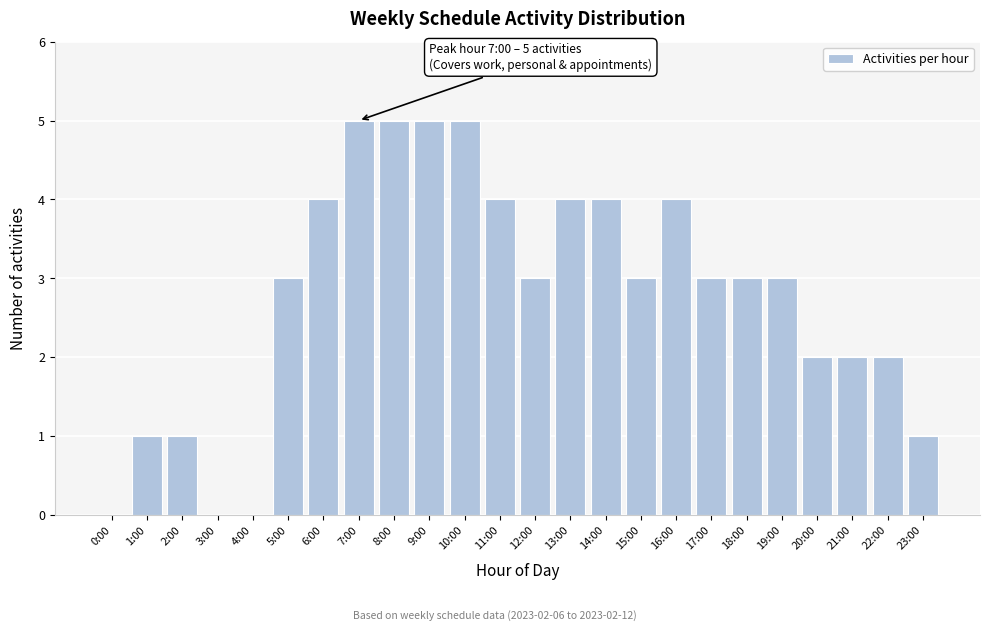

Reading right to left, extract all data points from this chart.

23:00=1	22:00=2	21:00=2	20:00=2	19:00=3	18:00=3	17:00=3	16:00=4	15:00=3	14:00=4	13:00=4	12:00=3	11:00=4	10:00=5	9:00=5	8:00=5	7:00=5	6:00=4	5:00=3	4:00=0	3:00=0	2:00=1	1:00=1	0:00=0